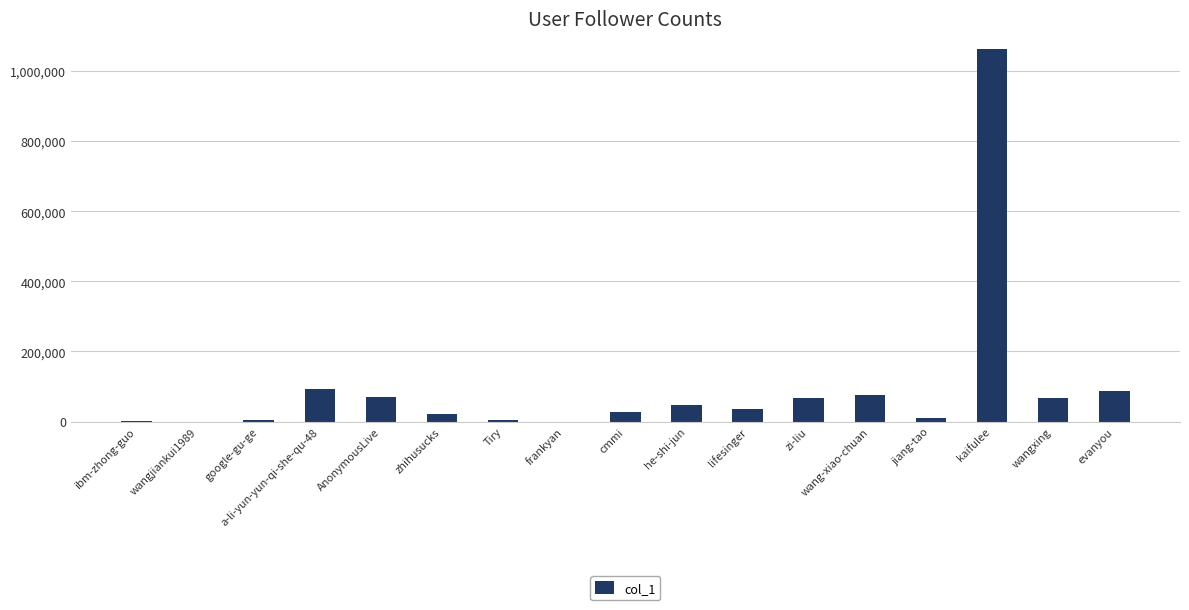

Which has a higher value, Tiry or cmmi?

cmmi